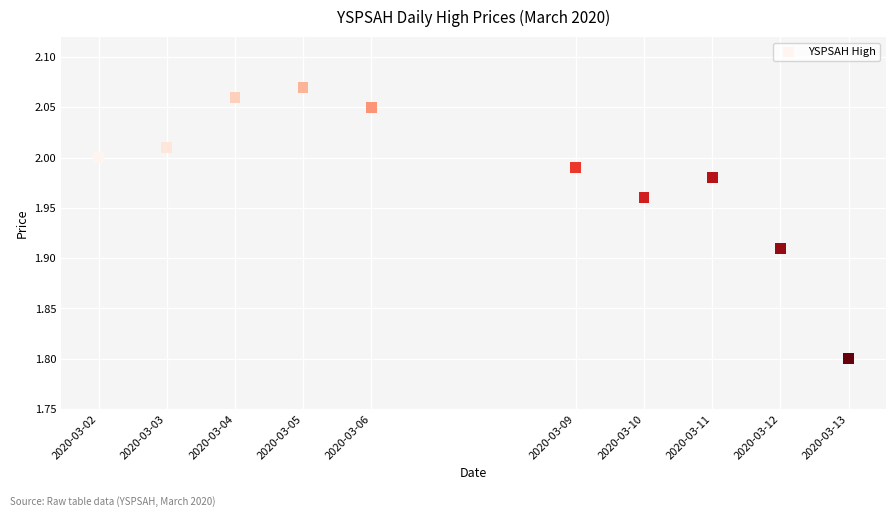

What Y value in the scatter plot is closest to 1?

1.8